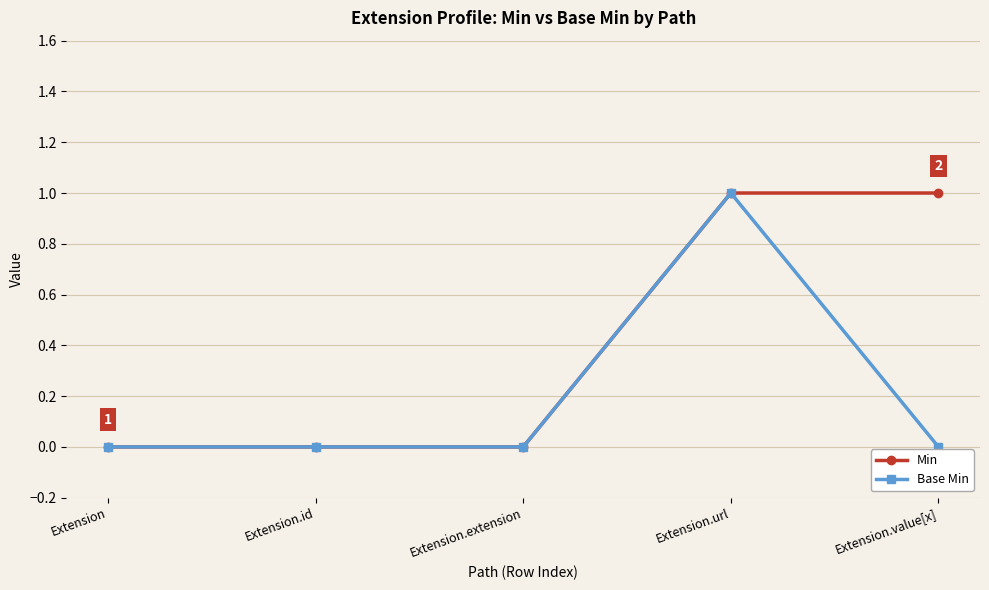

Is this an area chart (filled region under the line)?

No